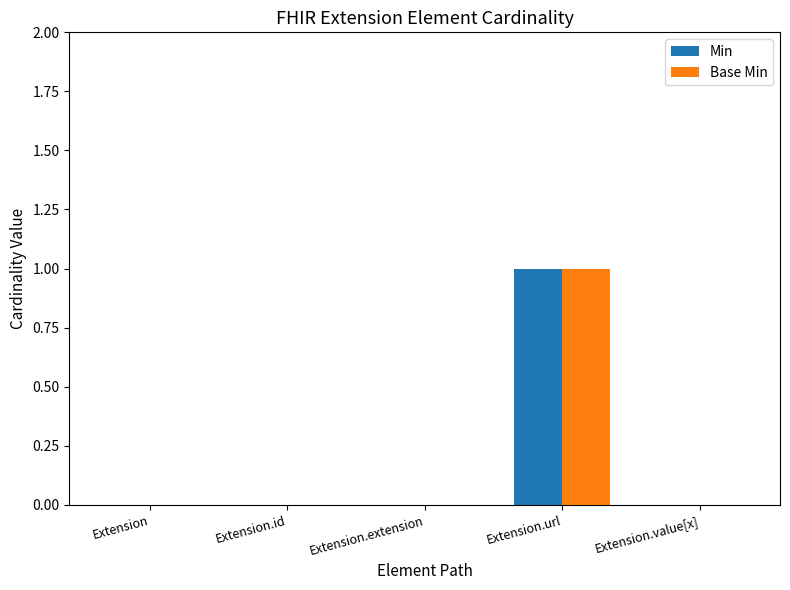

At which category is the sum across all series the highest?

Extension.url